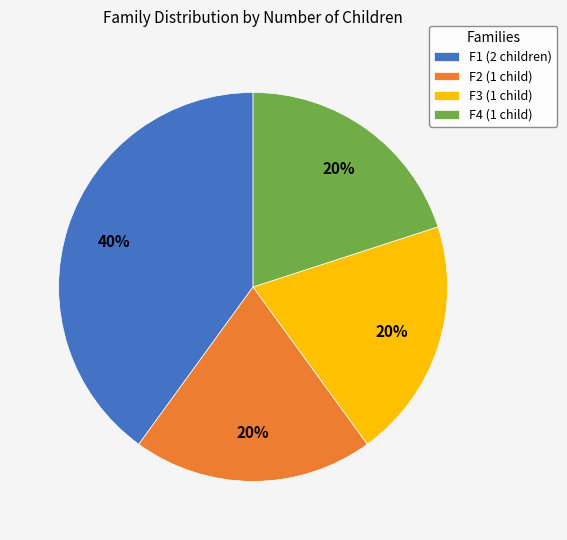

What is the largest slice in the pie chart?

F1 (2 children)